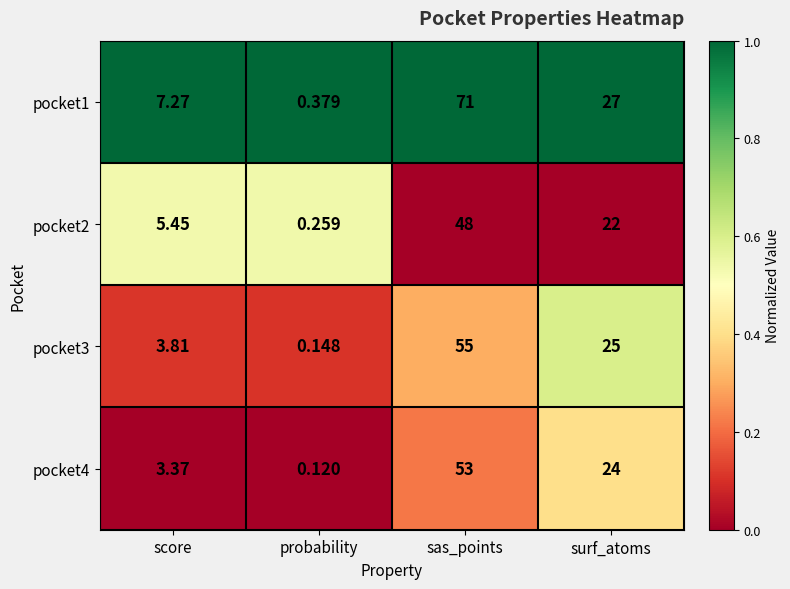

Which series has the widest spread of values?

pocket1